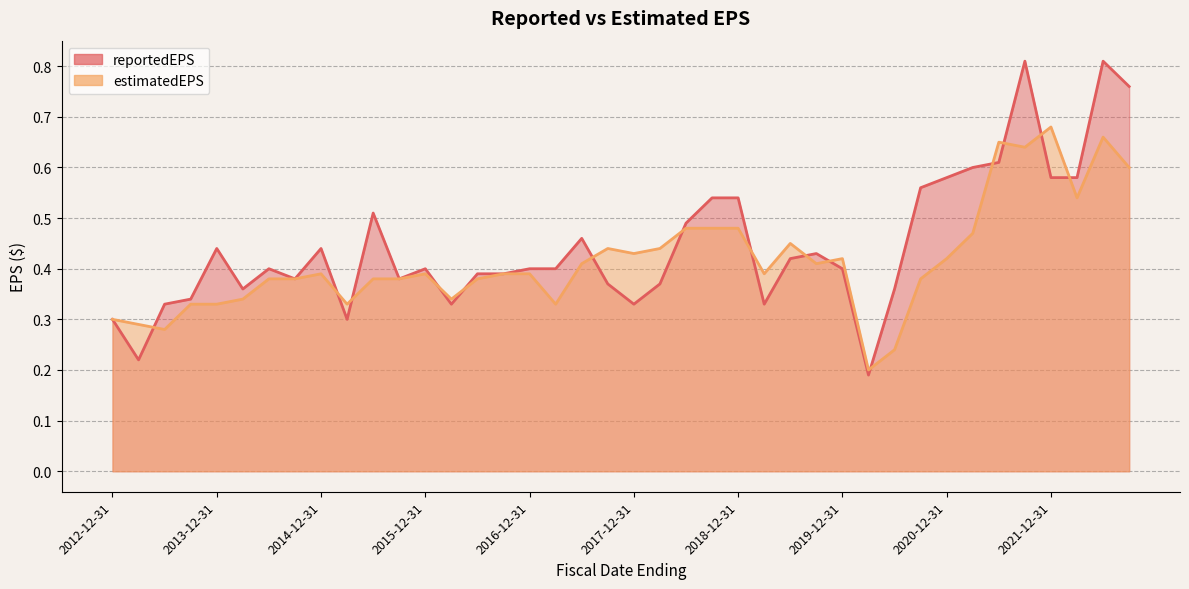

Which series has the widest spread of values?

reportedEPS